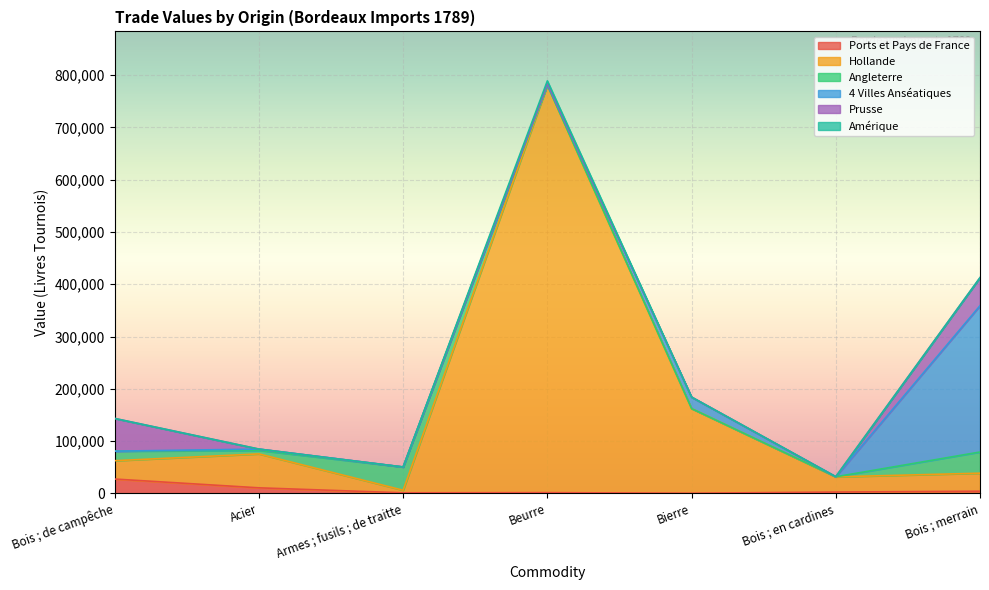

What is the highest value of the Ports et Pays de France series?

27300